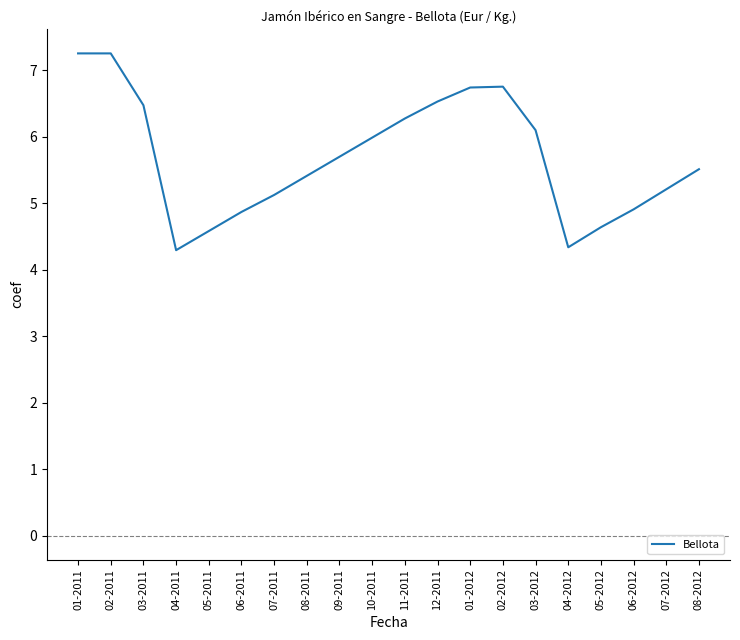

Is it true that the value at 03-2011 is 3.3?

False